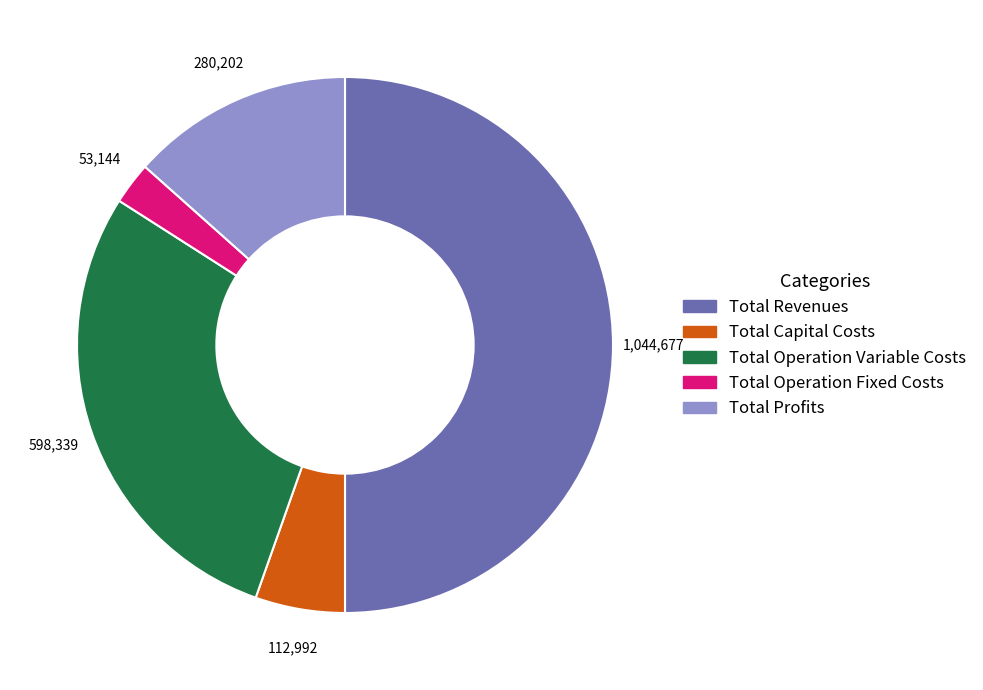

The Total Profits slice represents 13% of the pie. True or false?

True